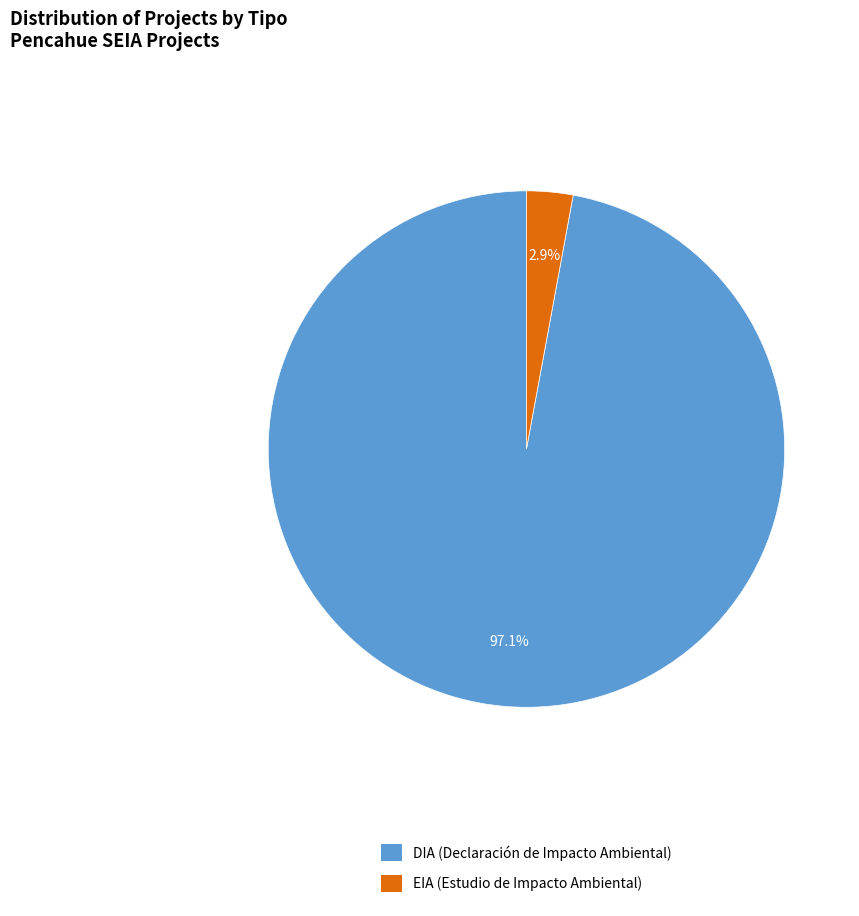

Which slice is the smallest?

EIA